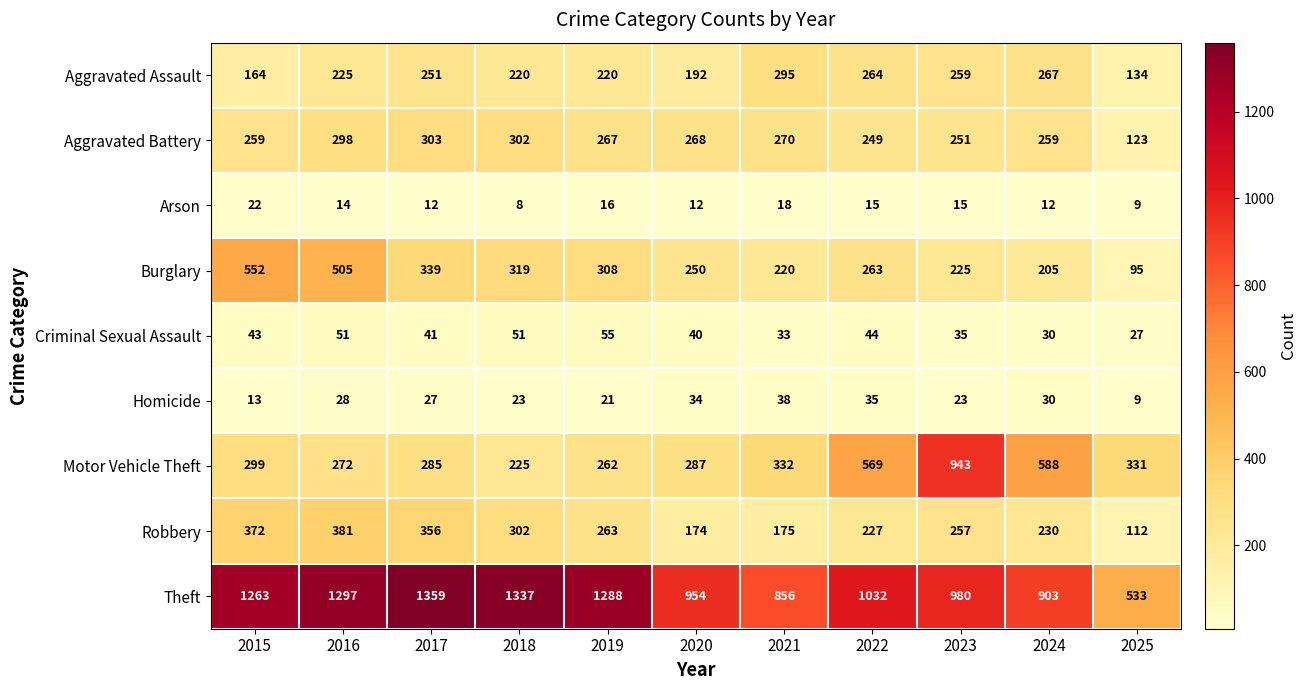

Which series changed the most between 2016 and 2021?

Theft